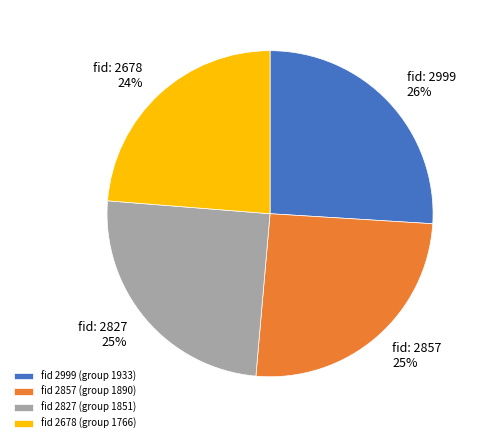

How many segments does this pie chart have?

4